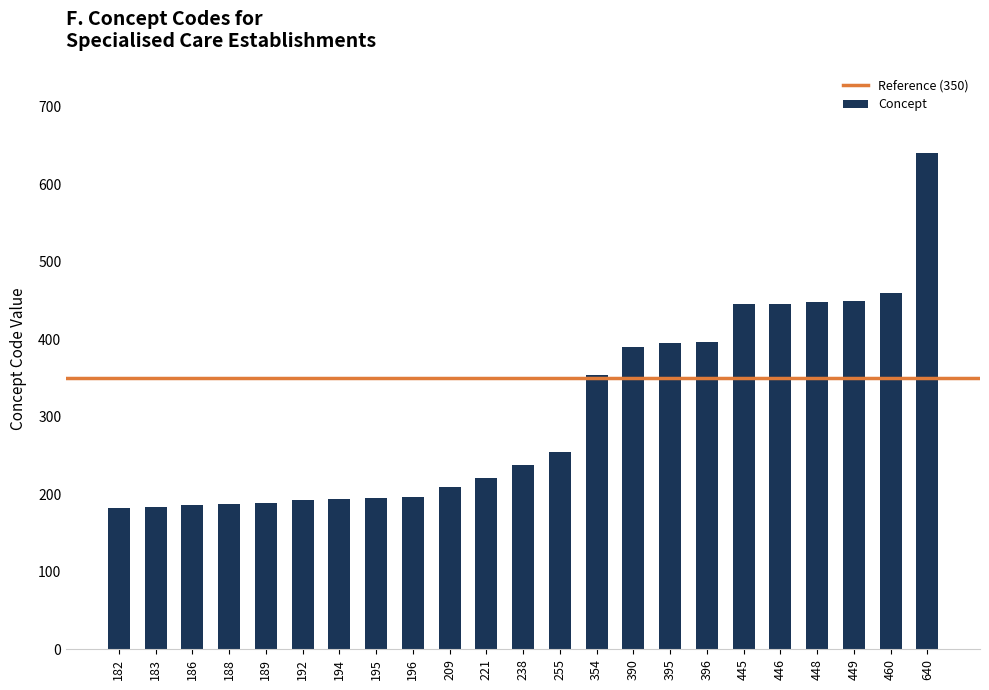

Is it true that the value at 445 is 445?

True